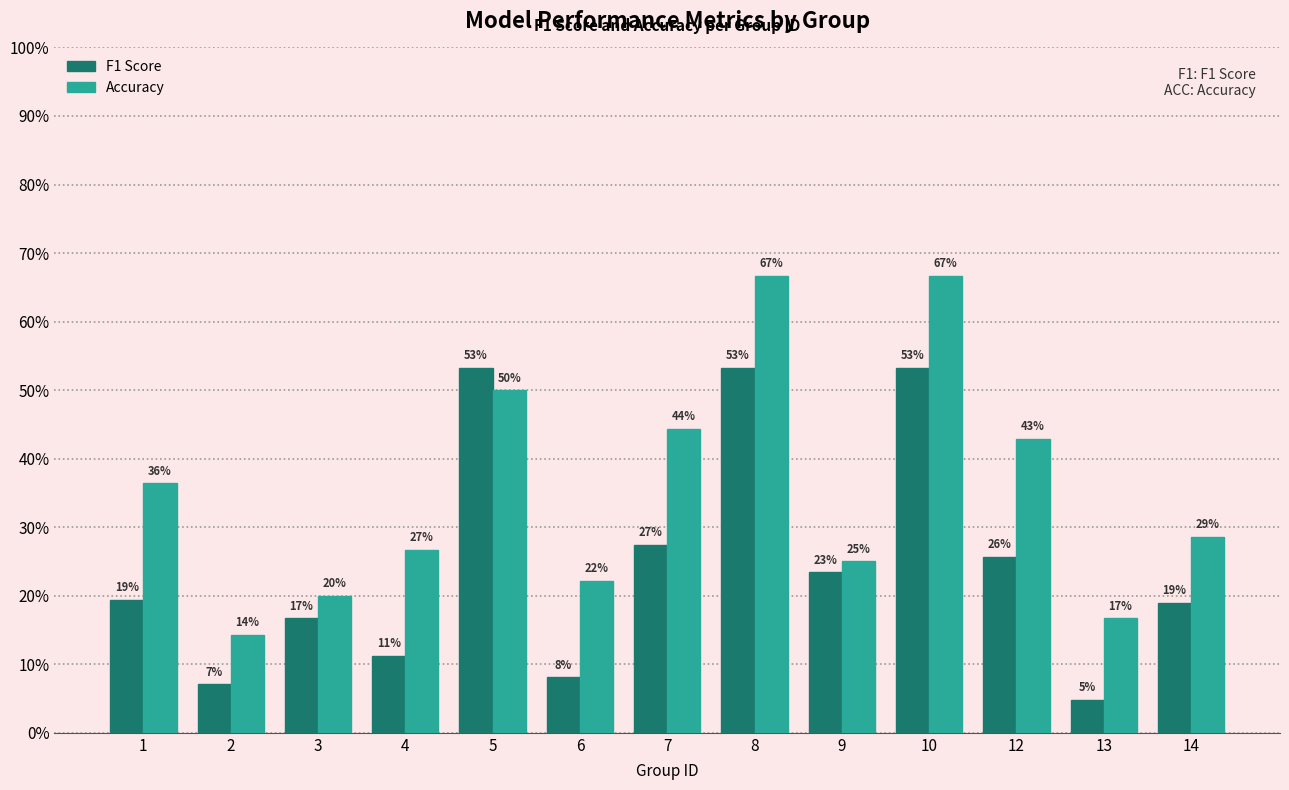

Is the value of Accuracy at 13 greater than the value of F1 Score at 8?

No